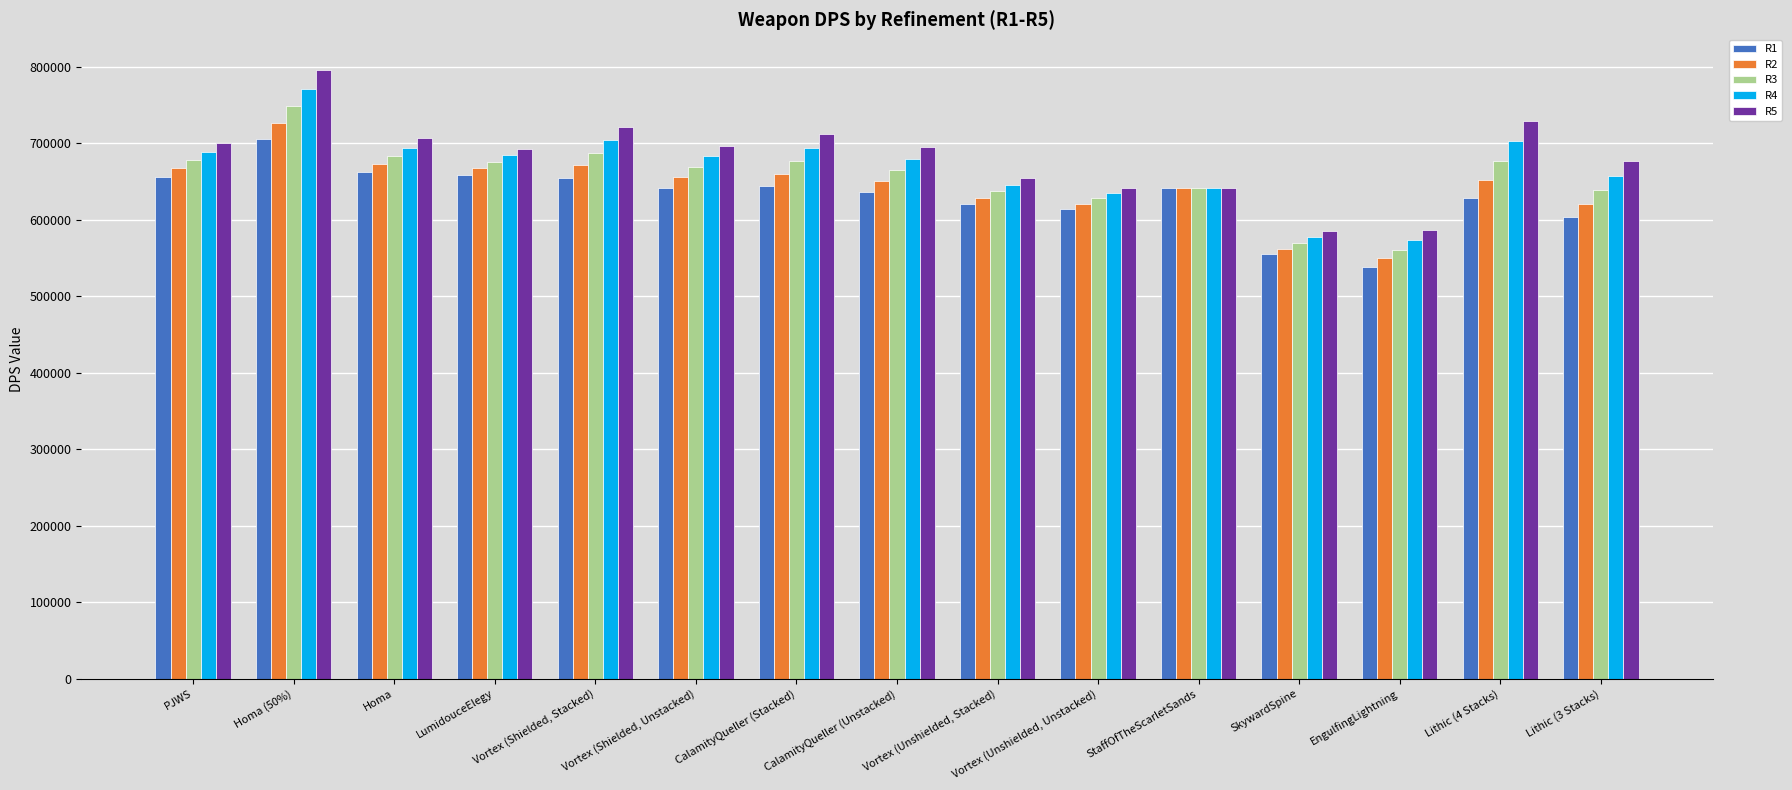

What is the sum of the R2 values at StaffOfTheScarletSands and Vortex (Unshielded, Unstacked)?

1262358.5